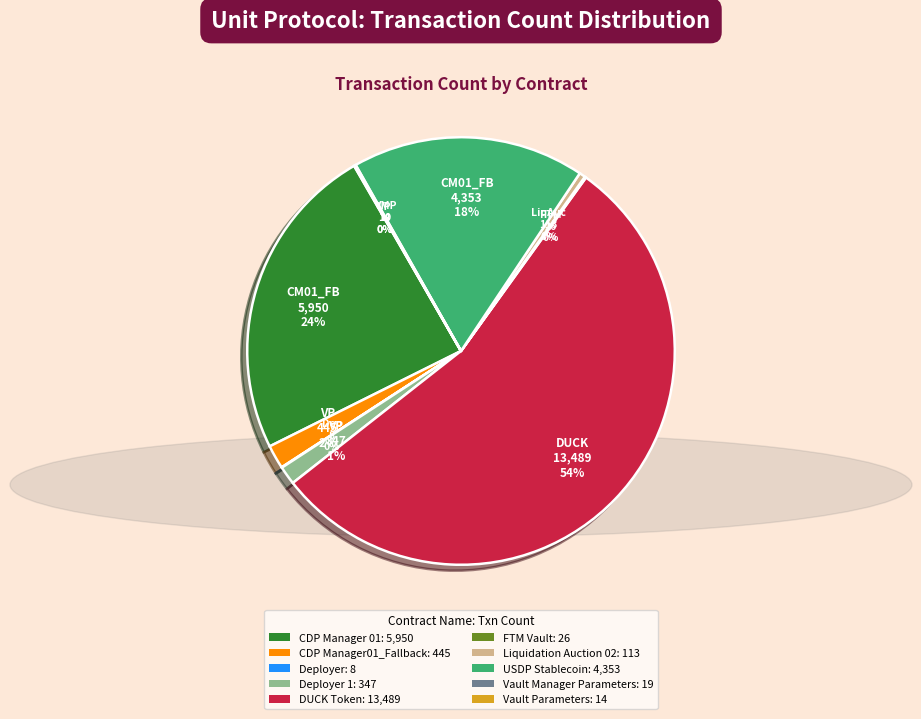

Is there any slice that represents more than half of the pie?

Yes